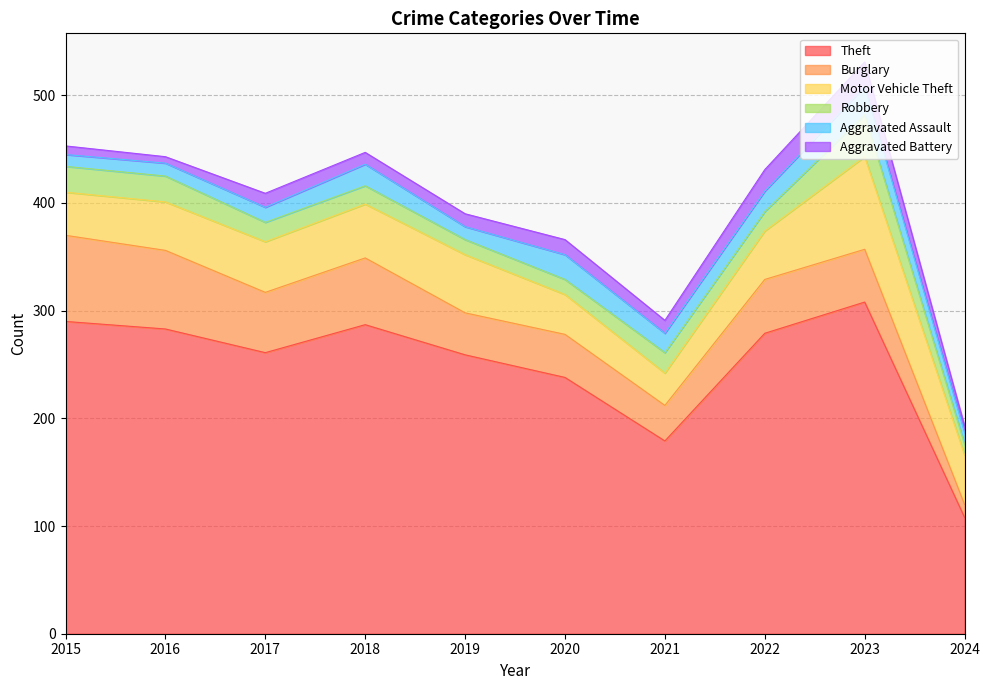

True or false: Aggravated Battery and Theft intersect in this chart.

False